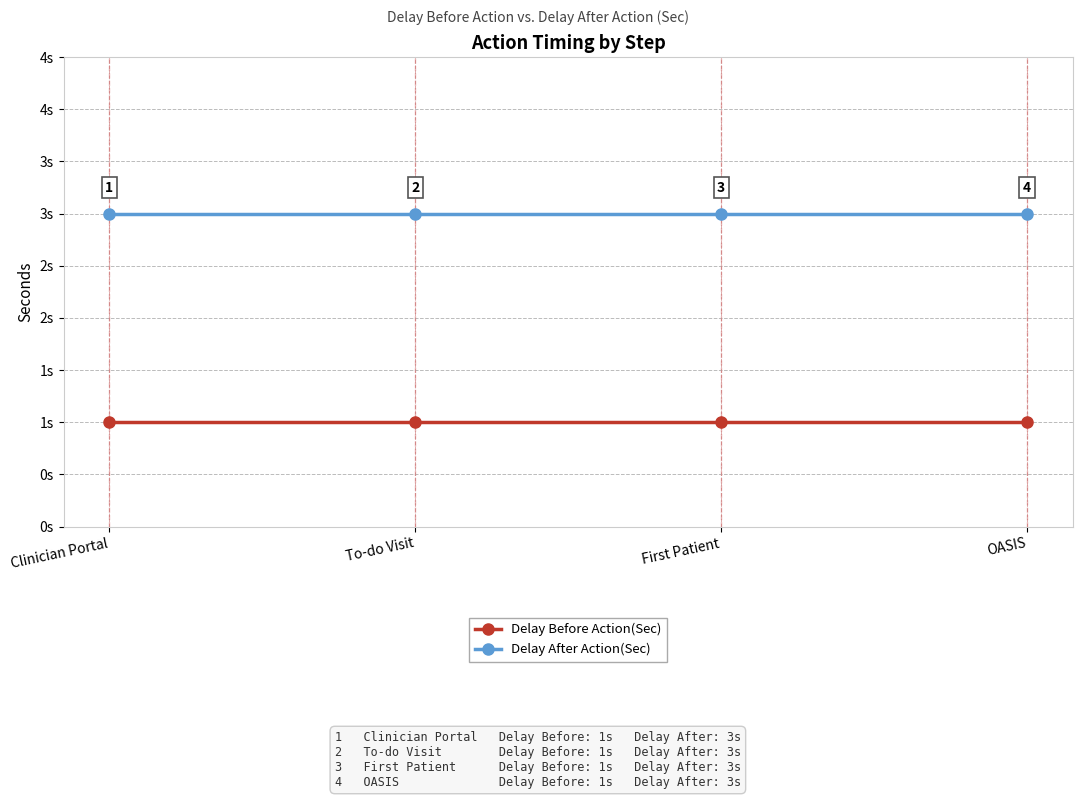

List the series in order of their overall mean, lowest first.

Delay Before Action(Sec), Delay After Action(Sec)